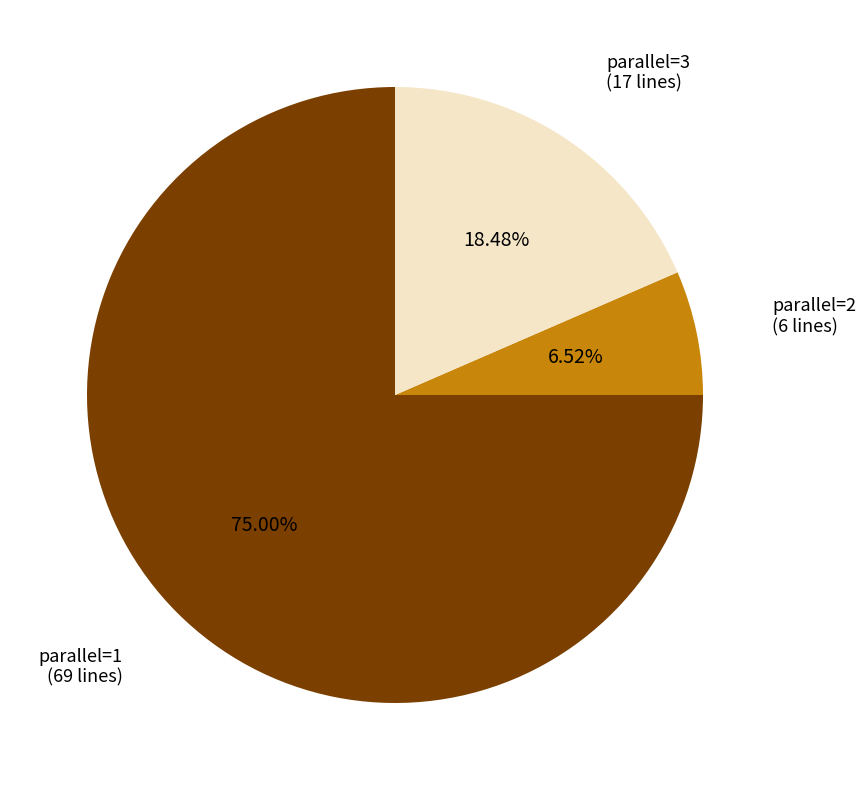

Does any single category account for the majority?

Yes